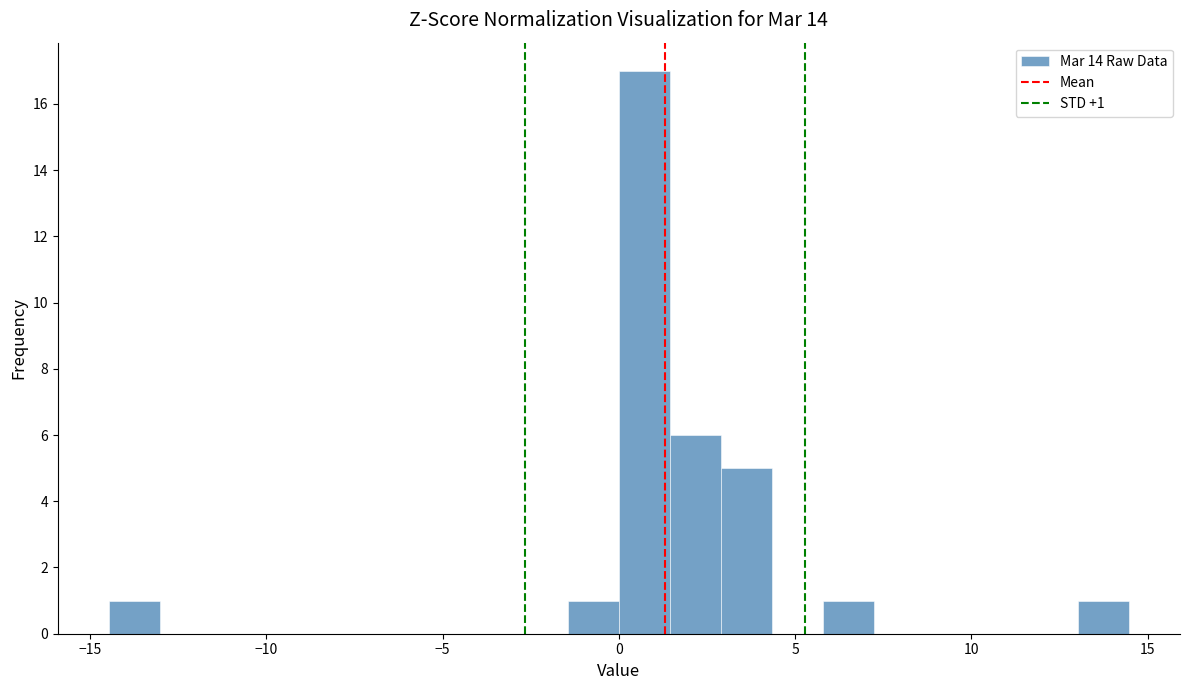

Read against the x-axis, roughly where is the centre of the tallest bar?

0.5